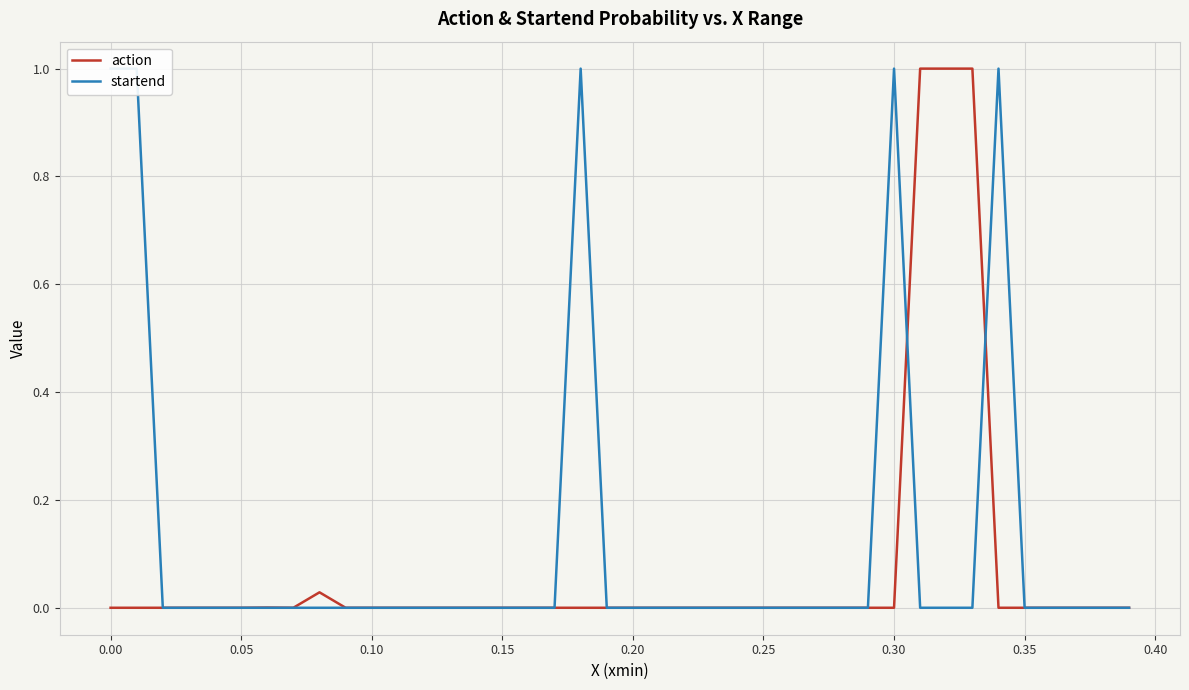

What is the highest value of the action series?

1.0